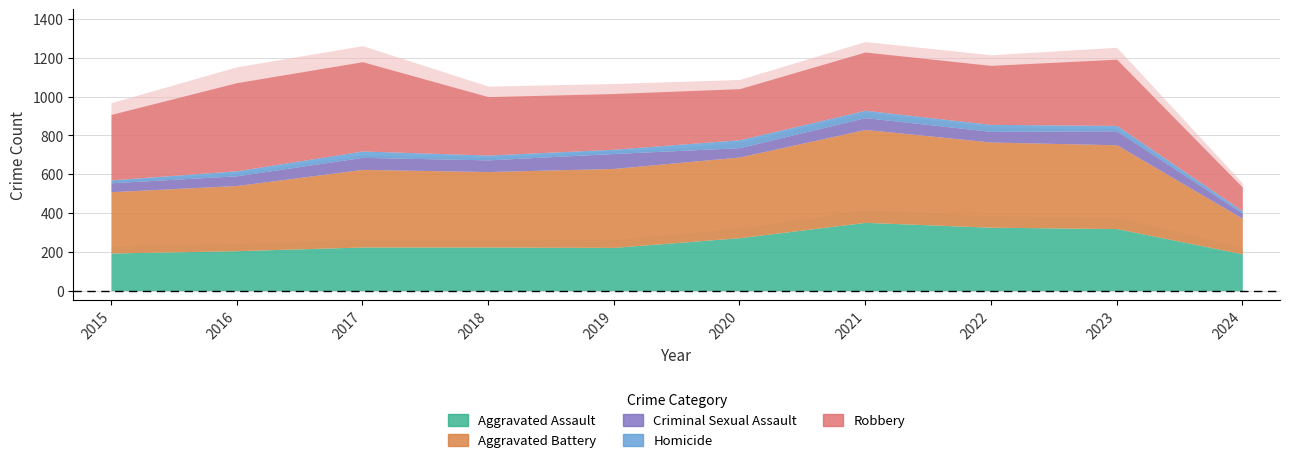

True or false: Homicide has a value of 26 at 2015.

False